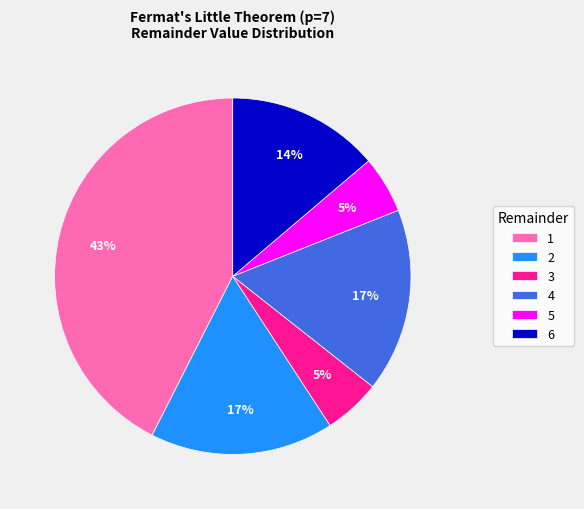

Combined, do 5 and 6 account for over 50%?

No